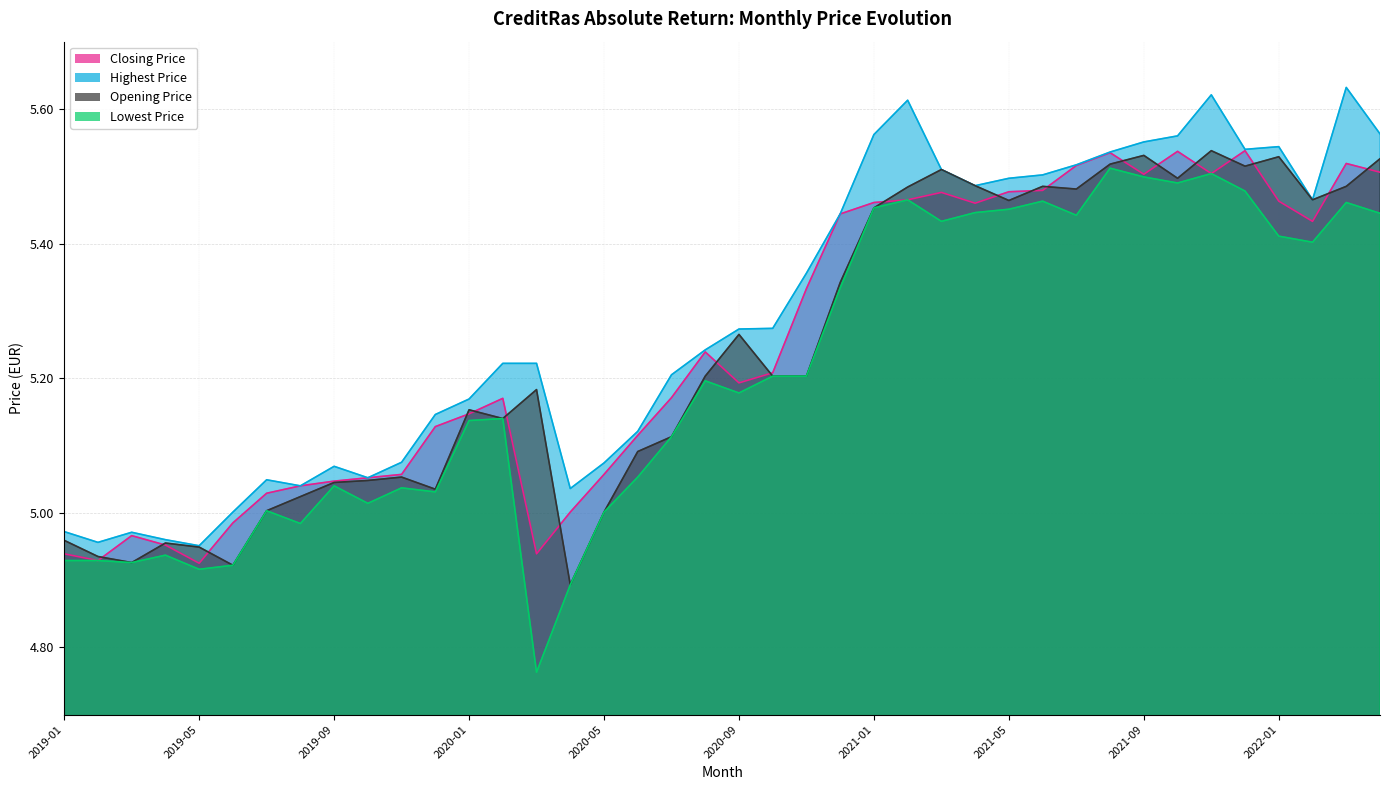

Rank the series by their maximum value, from highest to lowest.

Highest Price, Closing Price, Opening Price, Lowest Price